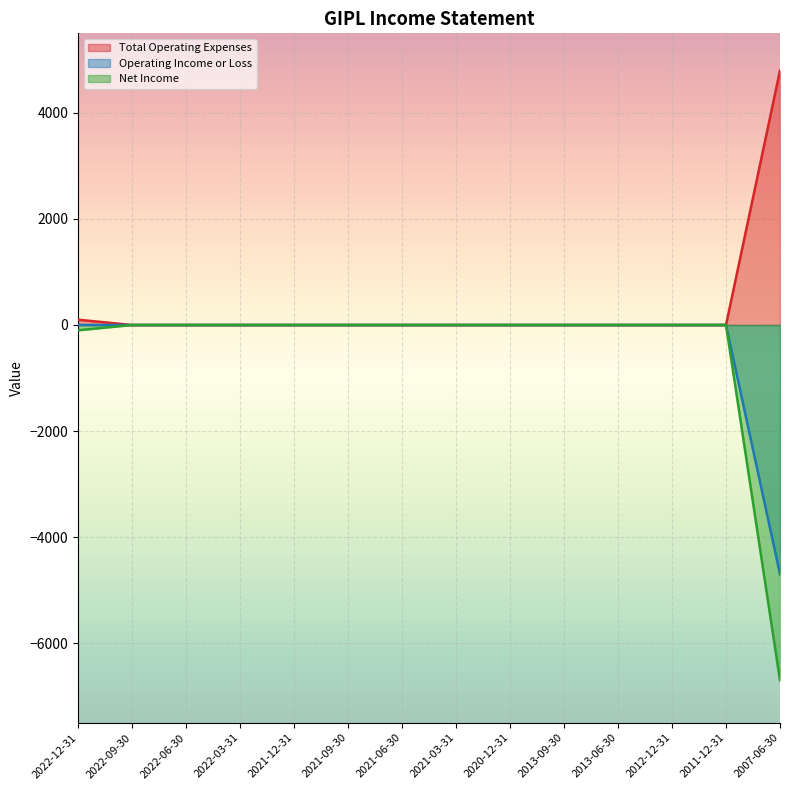

Which series has the widest spread of values?

Net Income